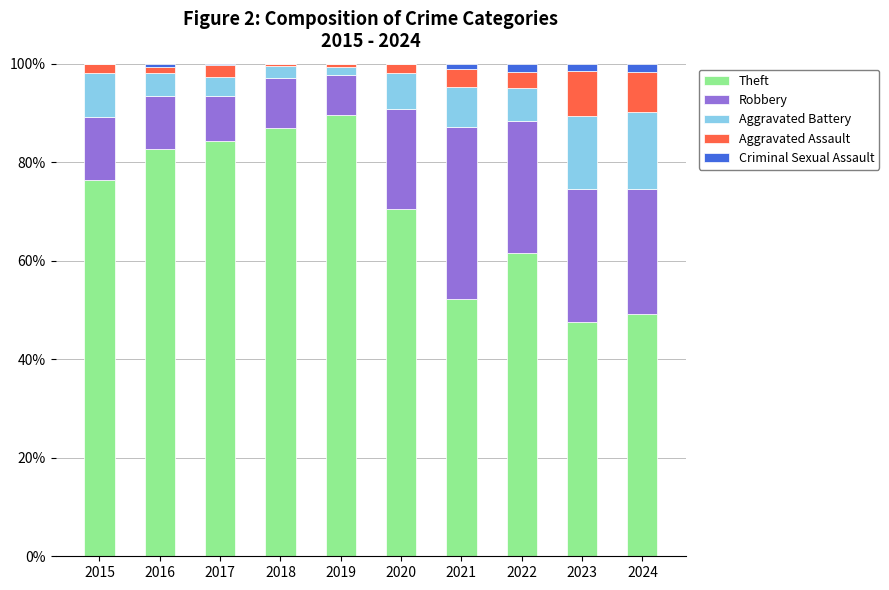

The value of Theft at 2016 is 38.6. True or false?

False